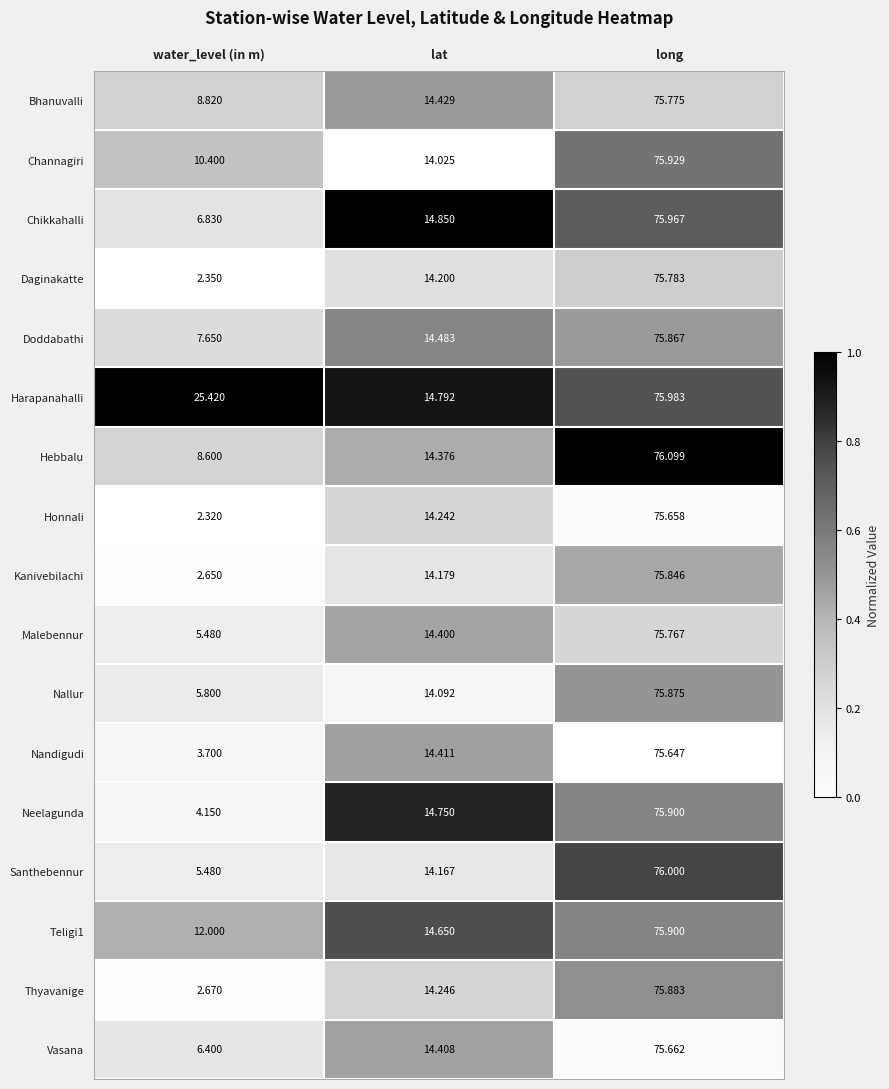

Which series has the largest total across all categories?

Harapanahalli